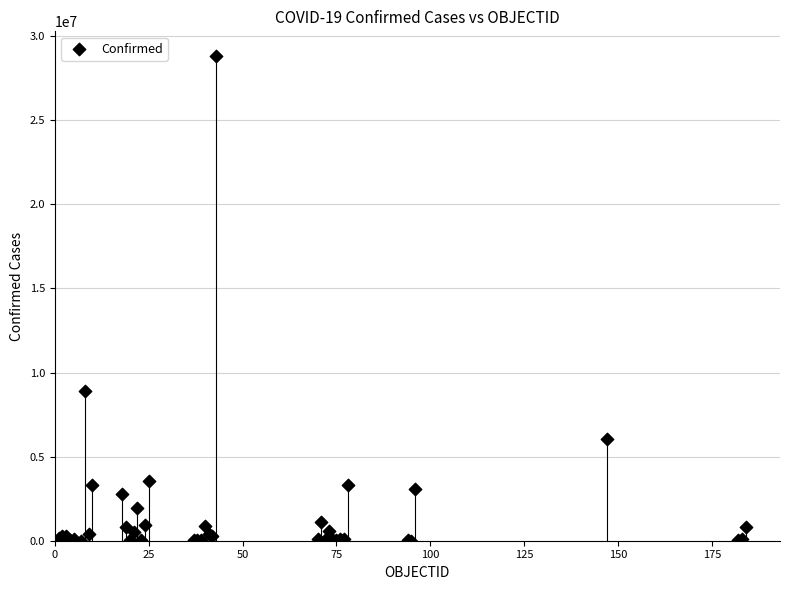

What Y value in the scatter plot is closest to 14426876?

8912317